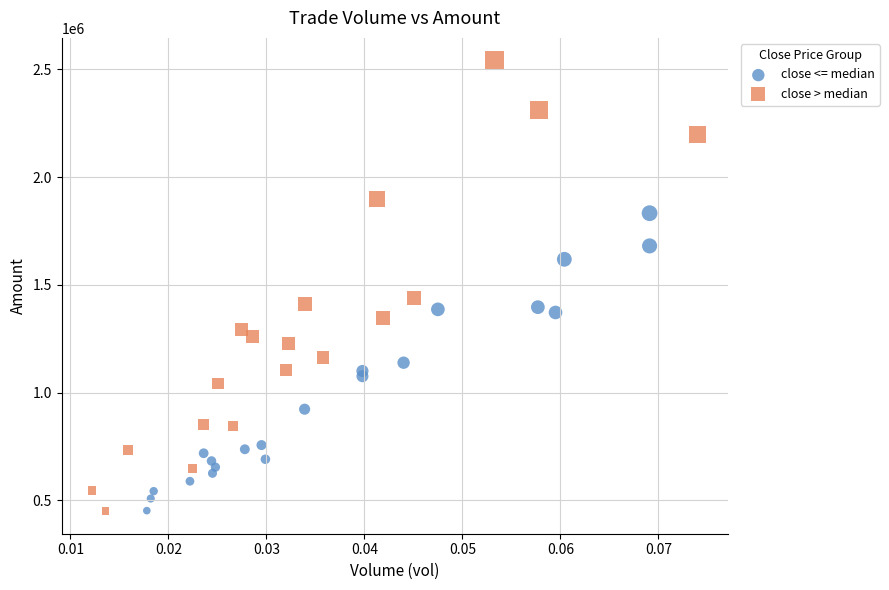

Which series has the widest spread of Y values?

close > median